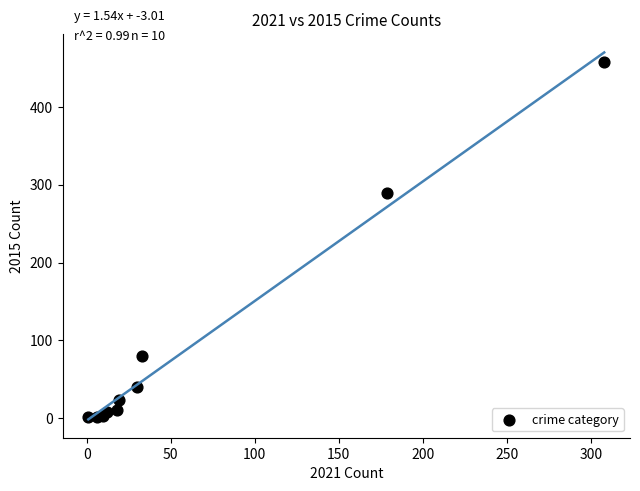

What Y value in the scatter plot is closest to 229?

290